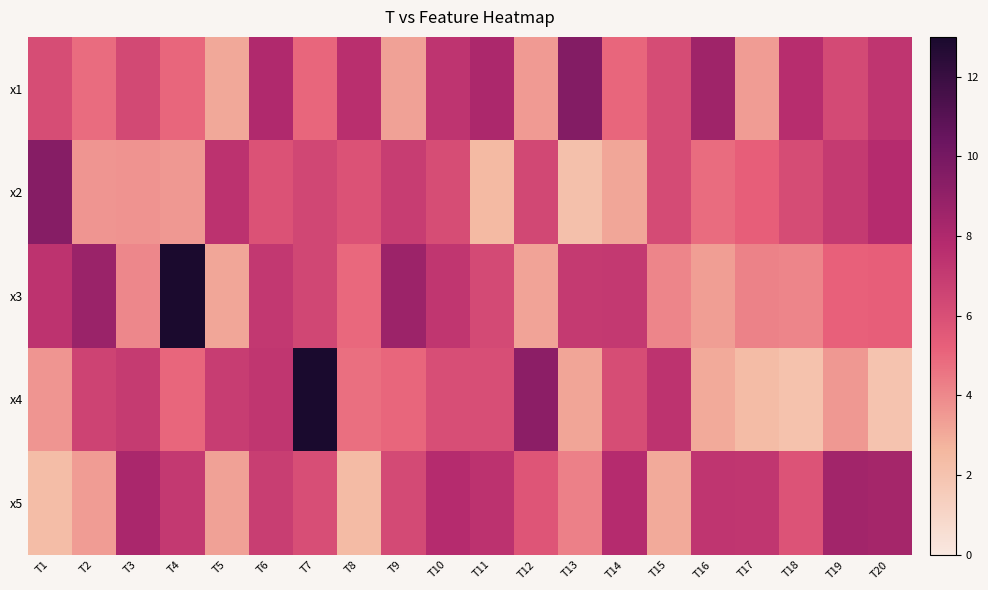

Reading left to right, list all the values displayed in this chart.

x1: T1=6.1	T2=4.8	T3=6.3	T4=5.0	T5=3.1	T6=8.0	T7=5.0	T8=7.6	T9=3.3	T10=7.3	T11=8.1	T12=3.5	T13=9.5	T14=5.0	T15=6.2	T16=8.6	T17=3.4	T18=7.7	T19=6.3	T20=7.3
x2: T1=9.4	T2=3.7	T3=3.7	T4=3.5	T5=7.4	T6=5.9	T7=6.4	T8=5.9	T9=6.9	T10=6.1	T11=2.5	T12=6.4	T13=2.2	T14=3.1	T15=6.2	T16=4.9	T17=5.3	T18=6.1	T19=7.0	T20=7.8
x3: T1=7.4	T2=8.7	T3=4.0	T4=12.9	T5=3.1	T6=7.1	T7=6.4	T8=5.0	T9=8.7	T10=7.2	T11=6.3	T12=3.2	T13=7.0	T14=7.1	T15=4.1	T16=3.4	T17=4.2	T18=4.1	T19=5.2	T20=5.2
x4: T1=3.7	T2=6.6	T3=7.0	T4=5.0	T5=6.9	T6=7.2	T7=13.6	T8=4.7	T9=5.0	T10=6.1	T11=6.0	T12=9.2	T13=3.2	T14=6.1	T15=7.4	T16=3.0	T17=2.4	T18=2.1	T19=3.5	T20=2.0
x5: T1=2.3	T2=3.4	T3=8.1	T4=7.1	T5=3.3	T6=6.8	T7=6.1	T8=2.4	T9=6.3	T10=7.8	T11=7.4	T12=5.7	T13=4.2	T14=7.8	T15=3.0	T16=7.3	T17=7.3	T18=5.8	T19=8.4	T20=8.4